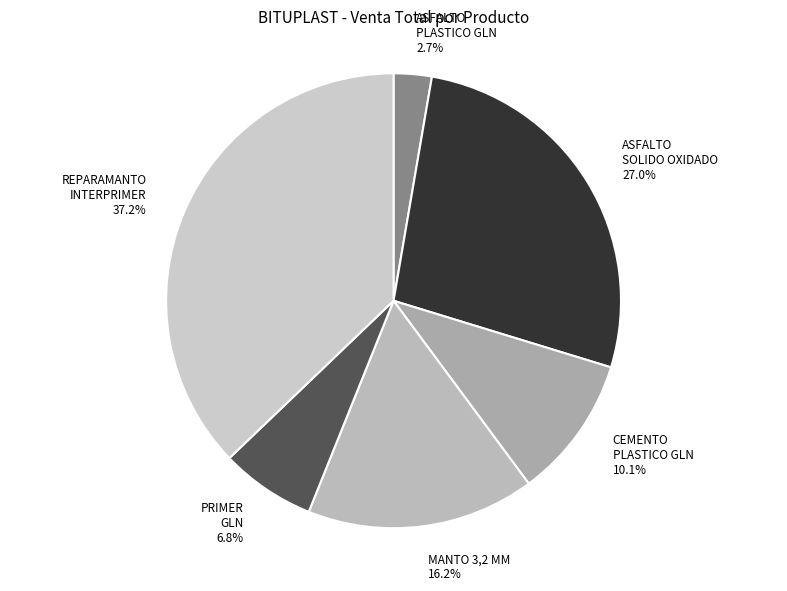

Rank the categories by value from highest to lowest.

REPARAMANTO INTERPRIMER, ASFALTO SOLIDO OXIDADO, MANTO 3,2 MM, CEMENTO PLASTICO GLN, PRIMER GLN, ASFALTO PLASTICO GLN